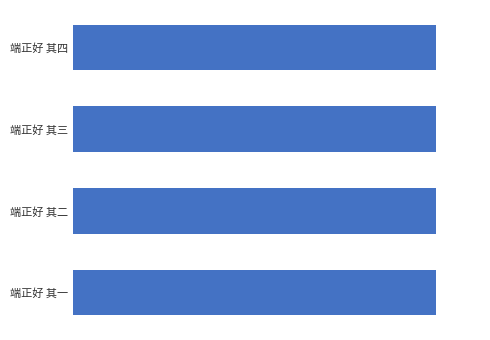

Does the chart contain any negative values?

No